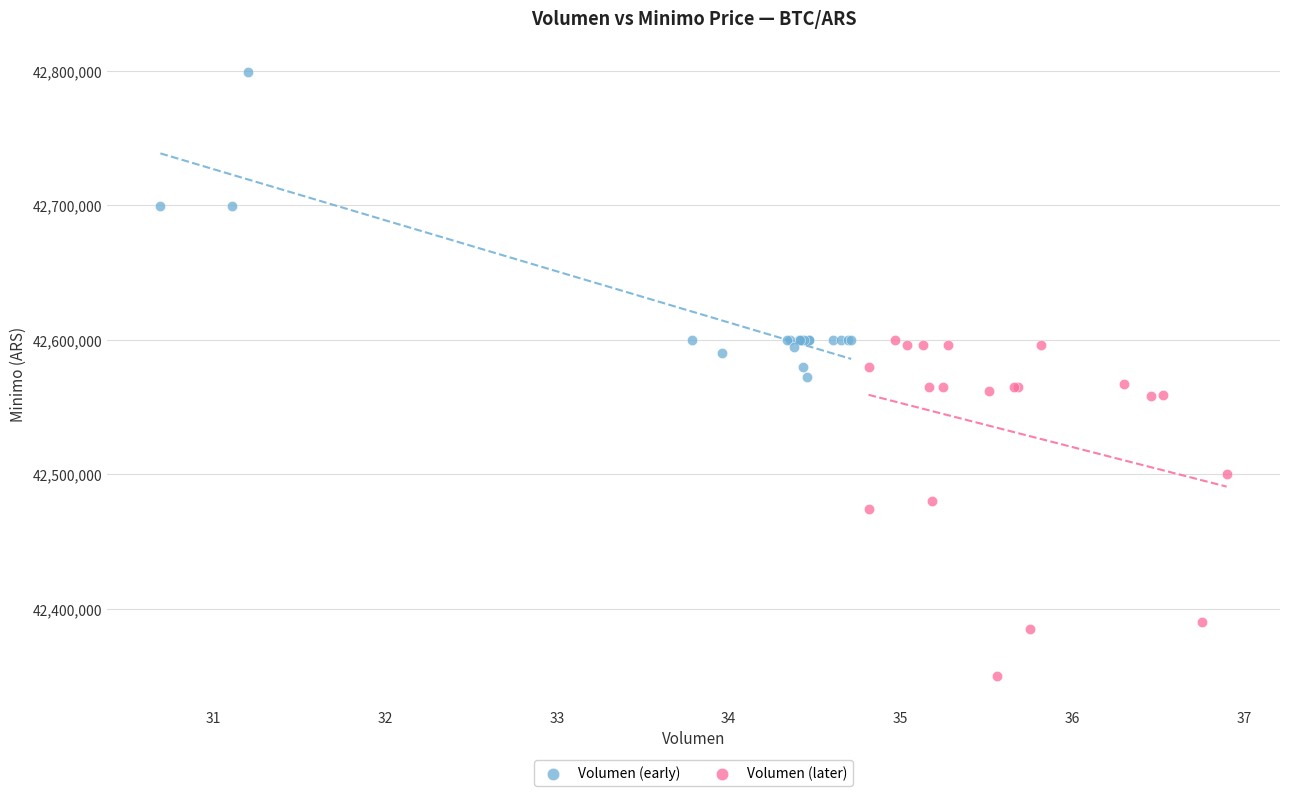

Which series contains the lowest Y value?

Volumen (later)